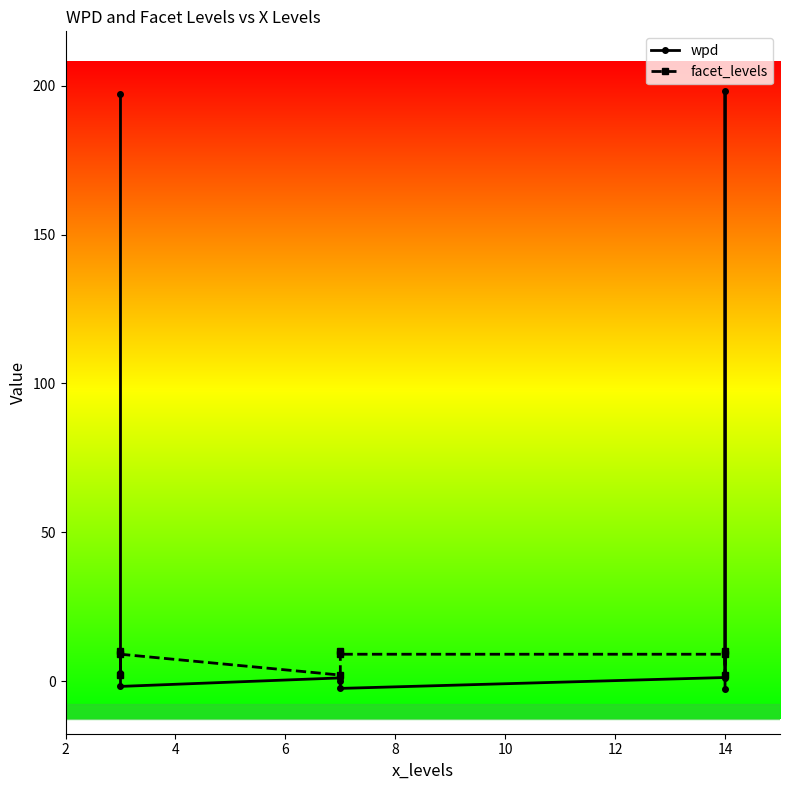

After their last crossing, which series has the higher values: facet_levels or wpd?

facet_levels